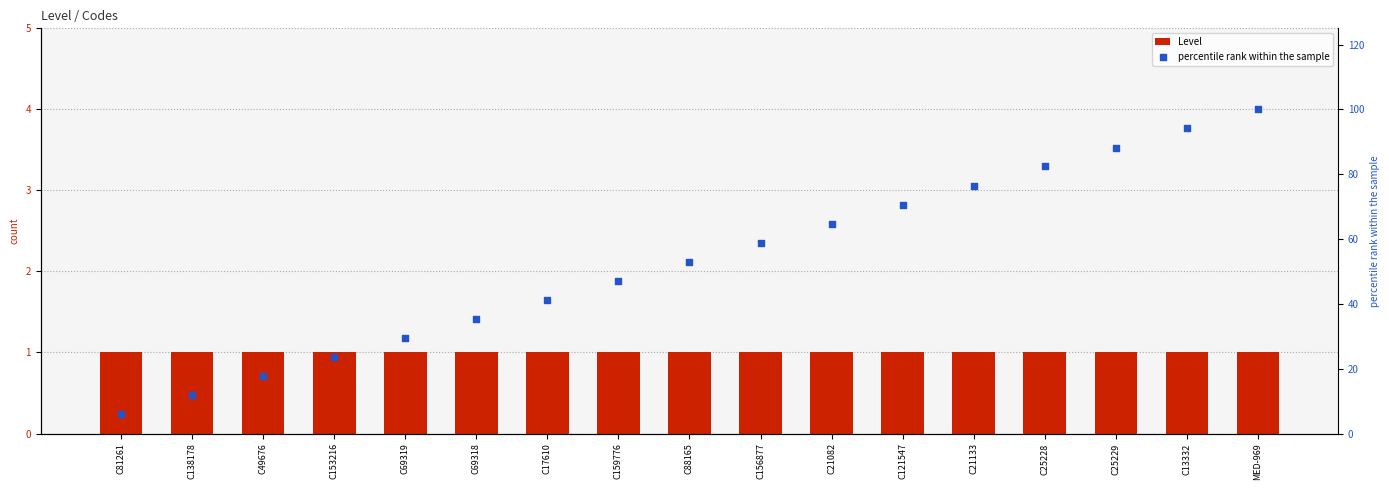

Which series reaches the maximum Y coordinate?

percentile rank within the sample